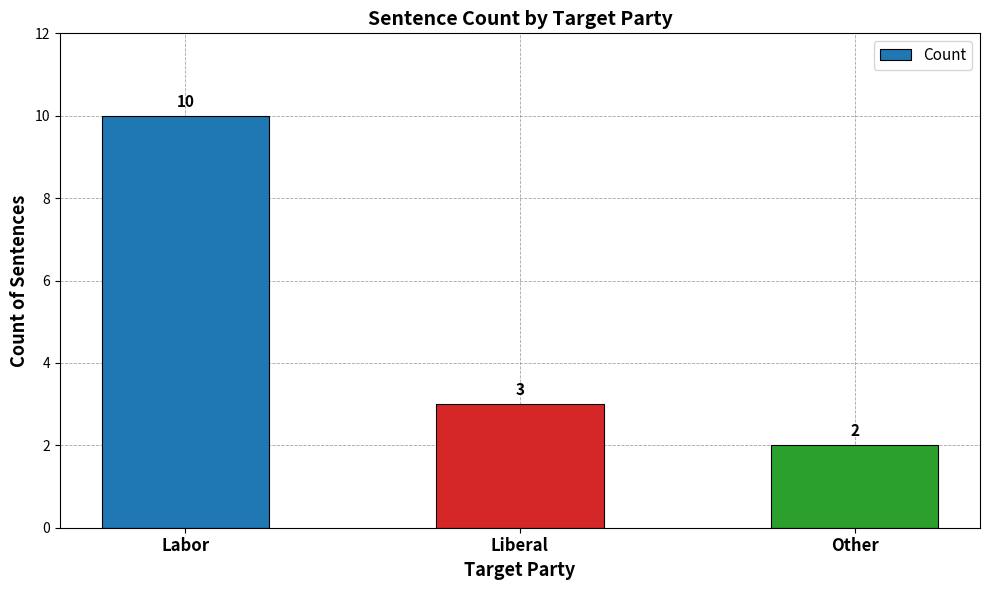

What is the sum of all values?

15